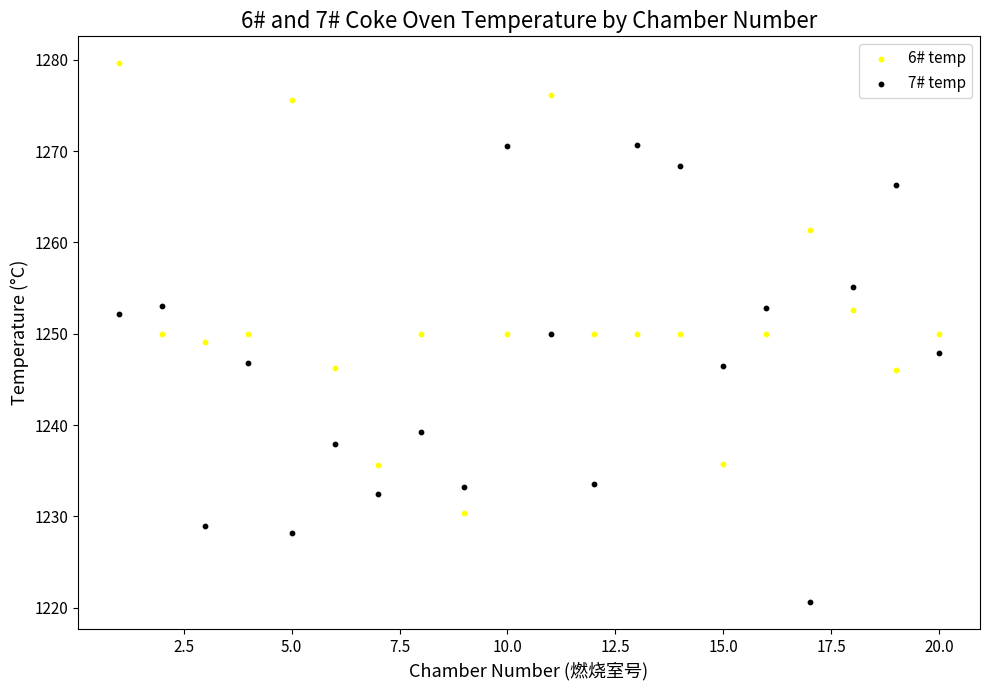

Which series contains the lowest Y value?

7# temp